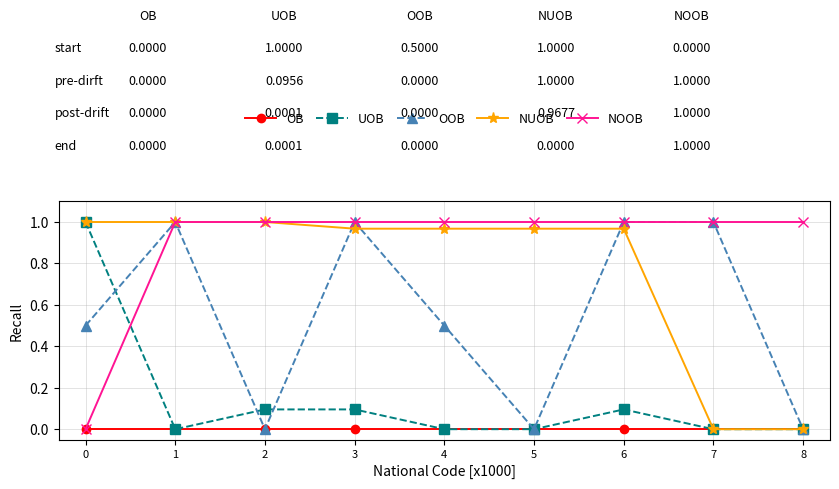

True or false: NOOB has a value of 0.4 at 6.

False